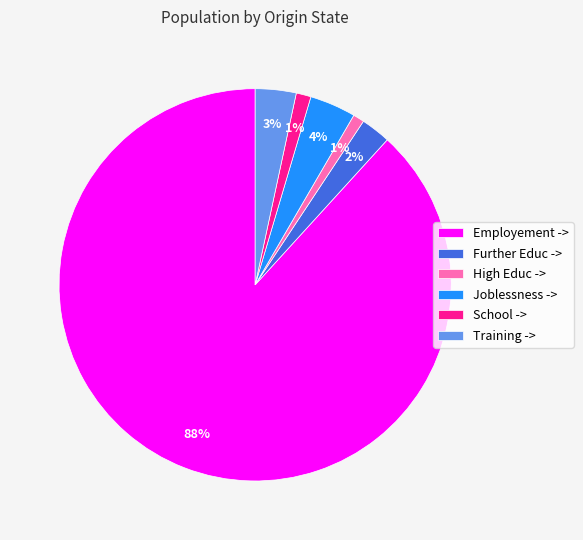

Which slice is the largest?

Employement ->